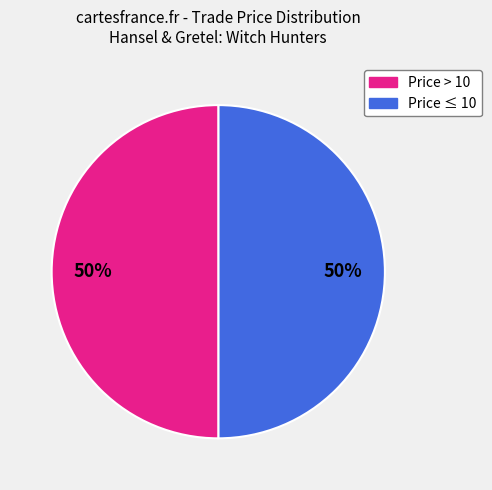

To the nearest percent, what is the average slice percentage?

50%